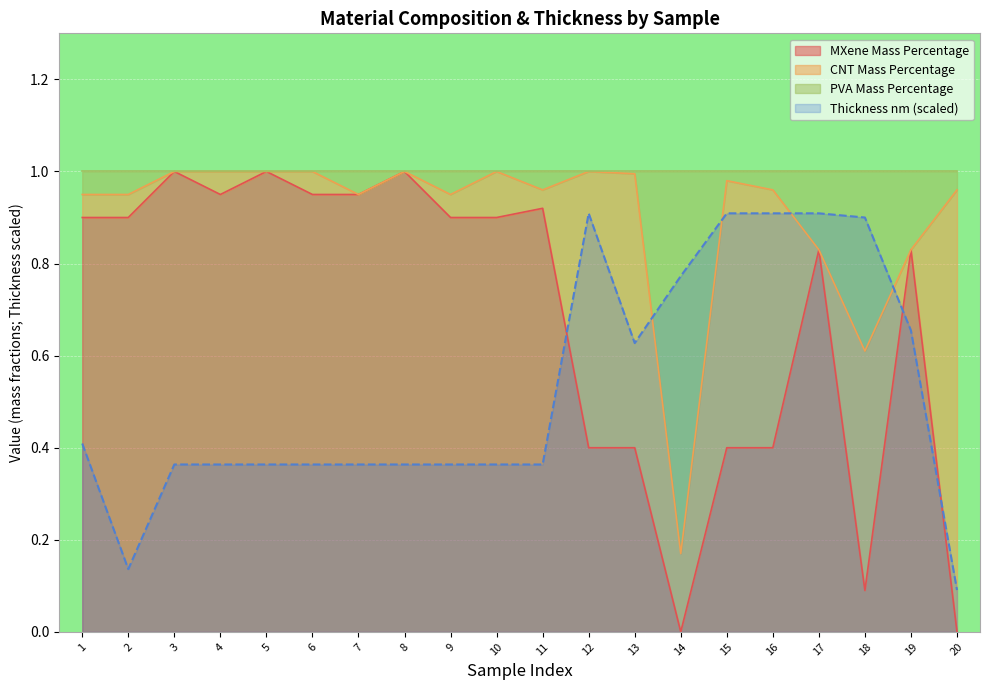

The value of Thickness nm (scaled) at 12 is 0.9. True or false?

True